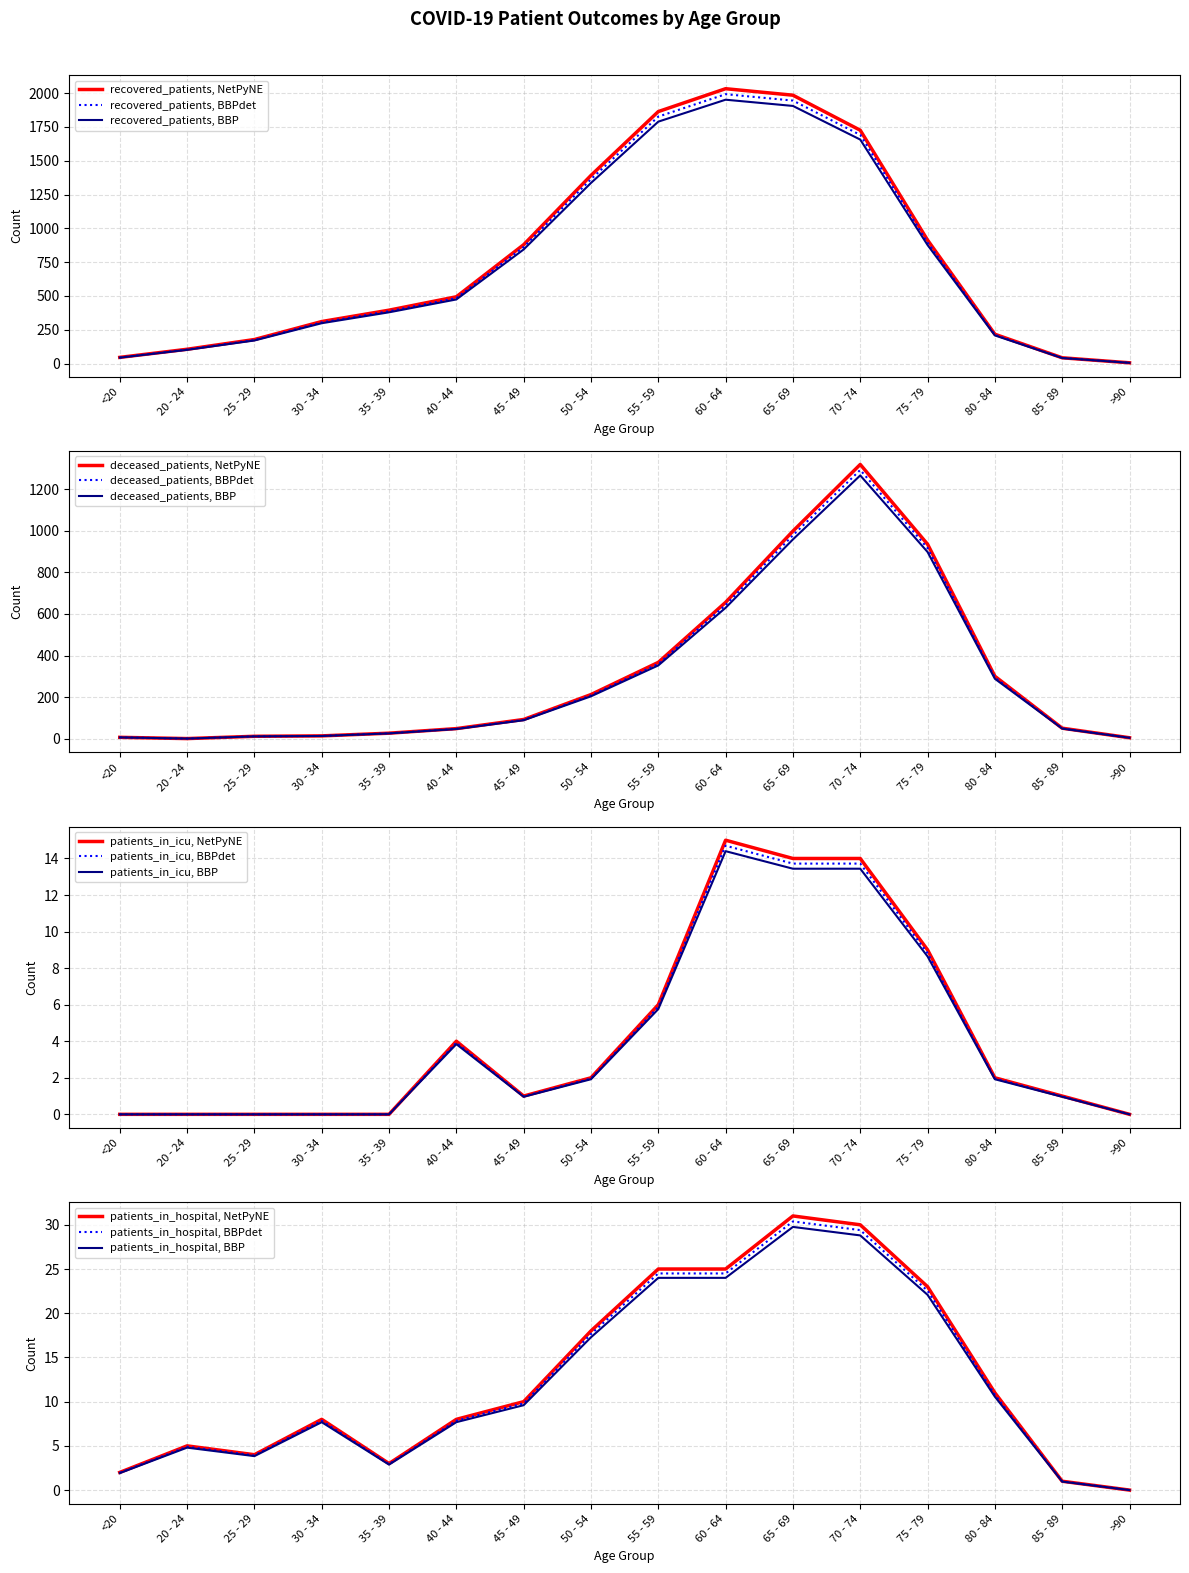

At which category does the chart reach its minimum across all series?

20 - 24